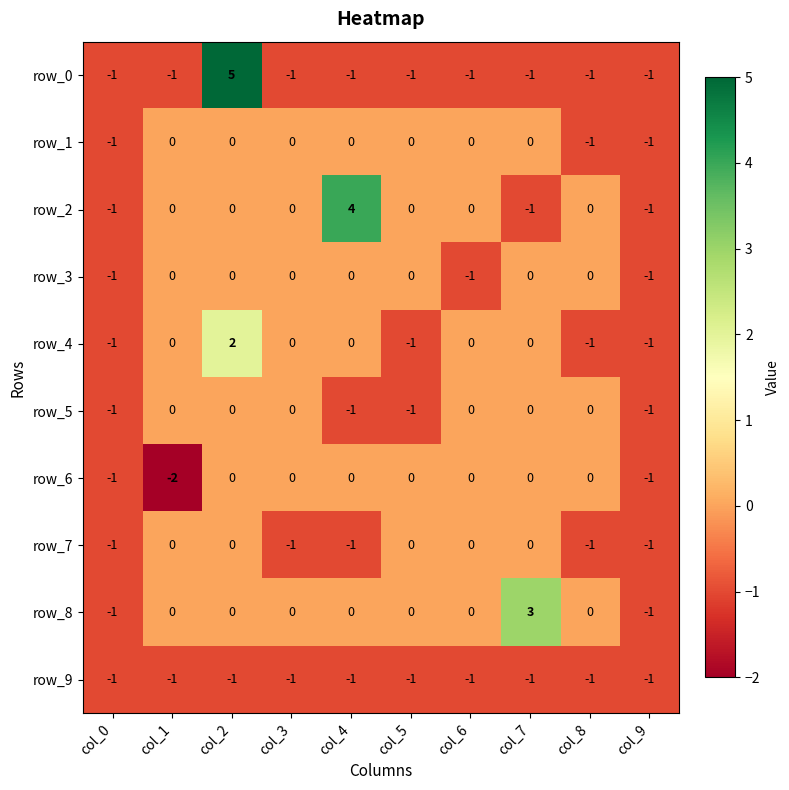

Which label corresponds to the smallest value in the chart?

col_1